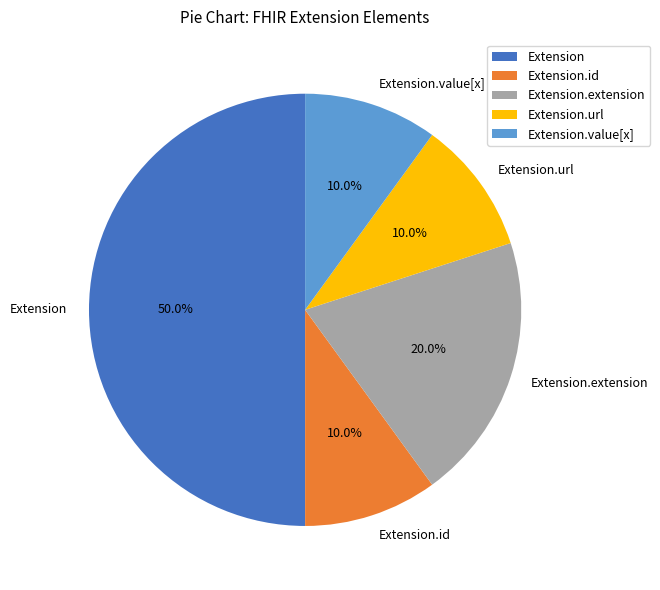

Does Extension.id represent more than half of the total?

No